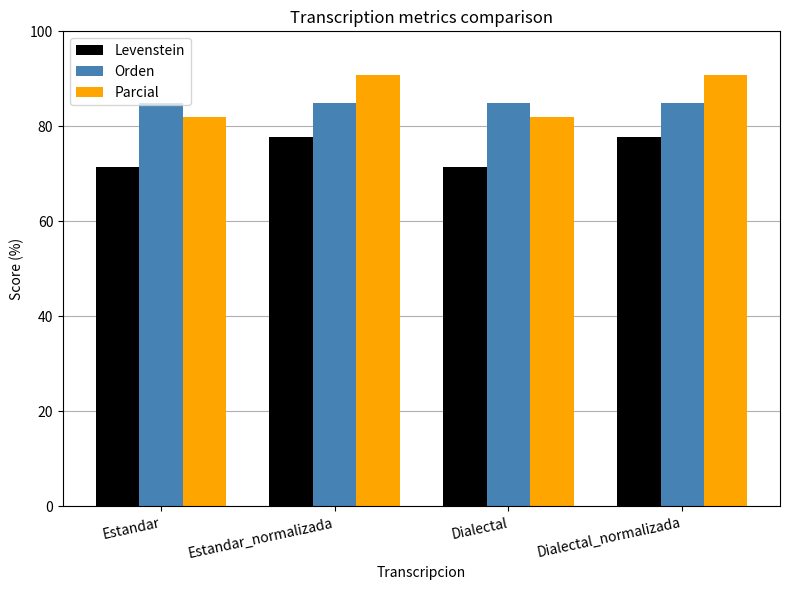

What is the difference between the maximum and minimum values in the Levenstein series?

6.3